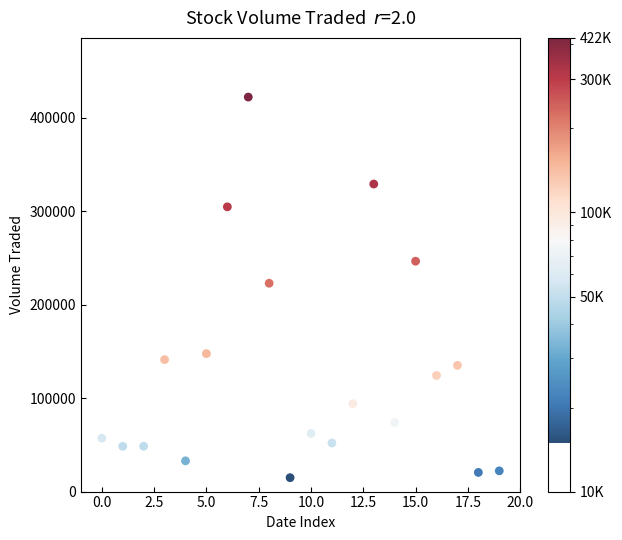

What is the range of Y values (max minus min)?

407400